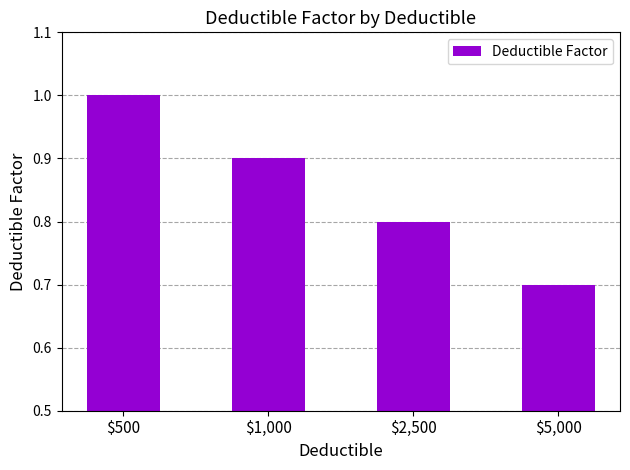

What is the sum of the values at $5,000 and $500?

1.7